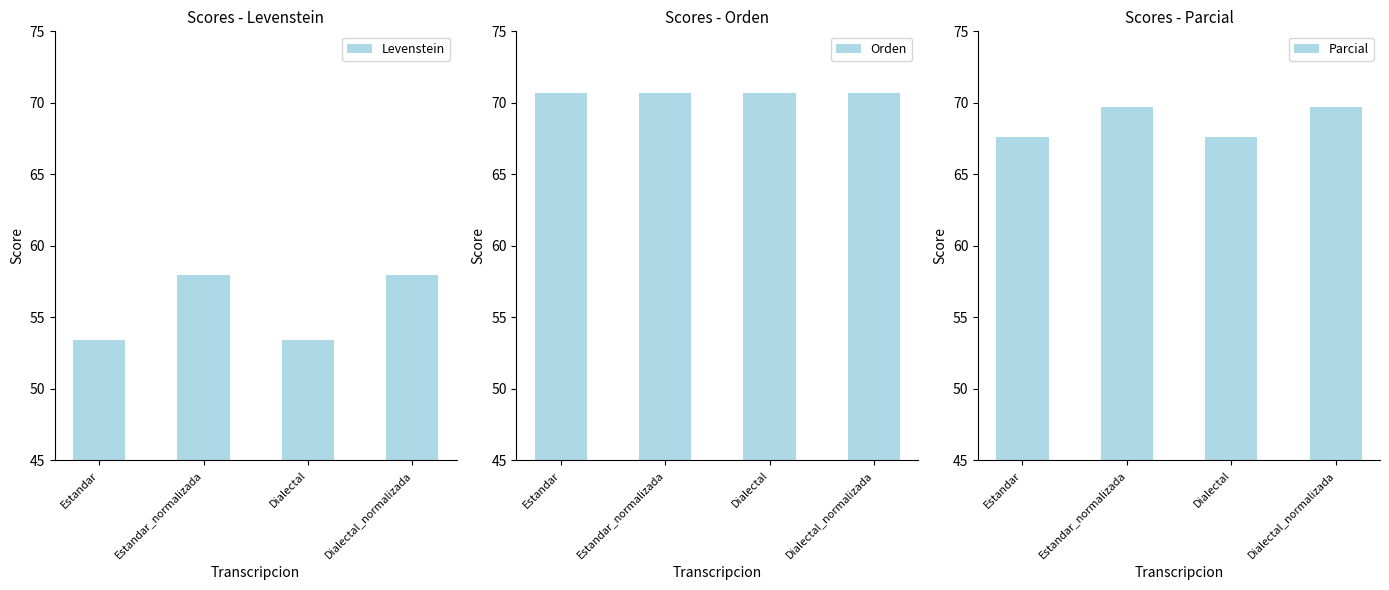

What is the difference between the highest and lowest values at Estandar?

17.3